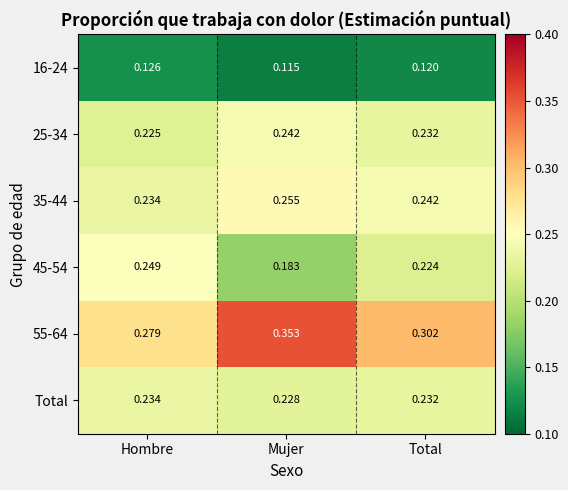

Which label corresponds to the smallest value in the chart?

Mujer